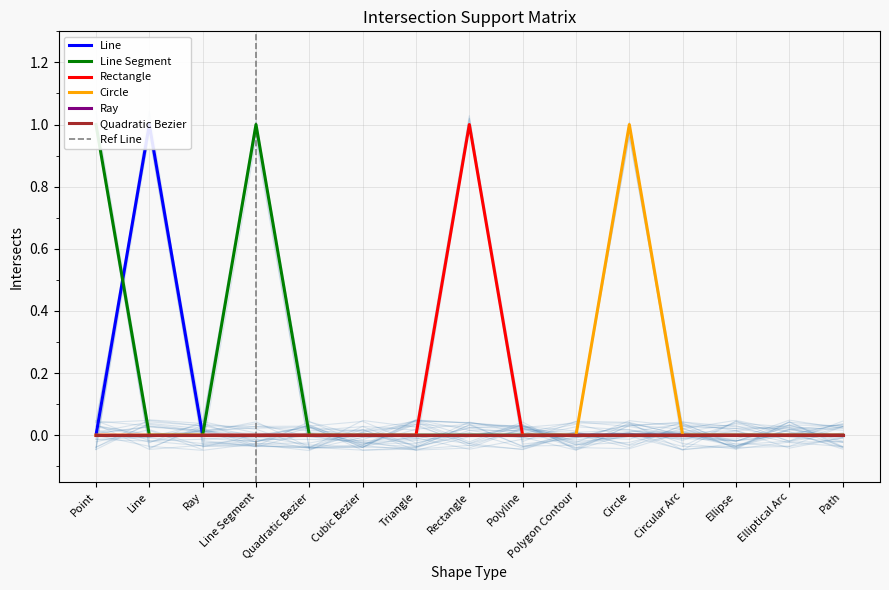

How many interior local peaks does the Line series have?

1